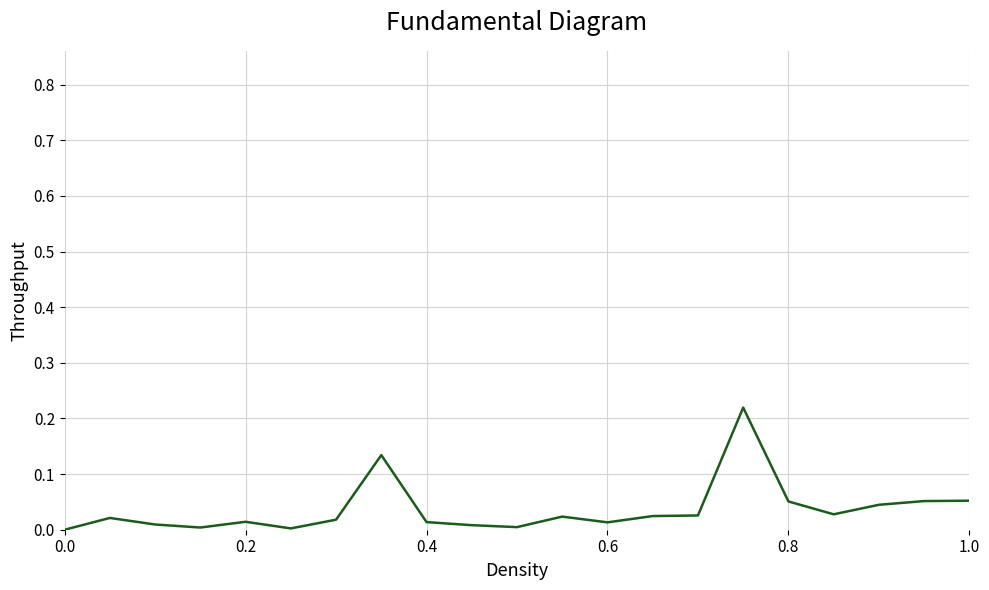

How many lines are shown in the chart?

1